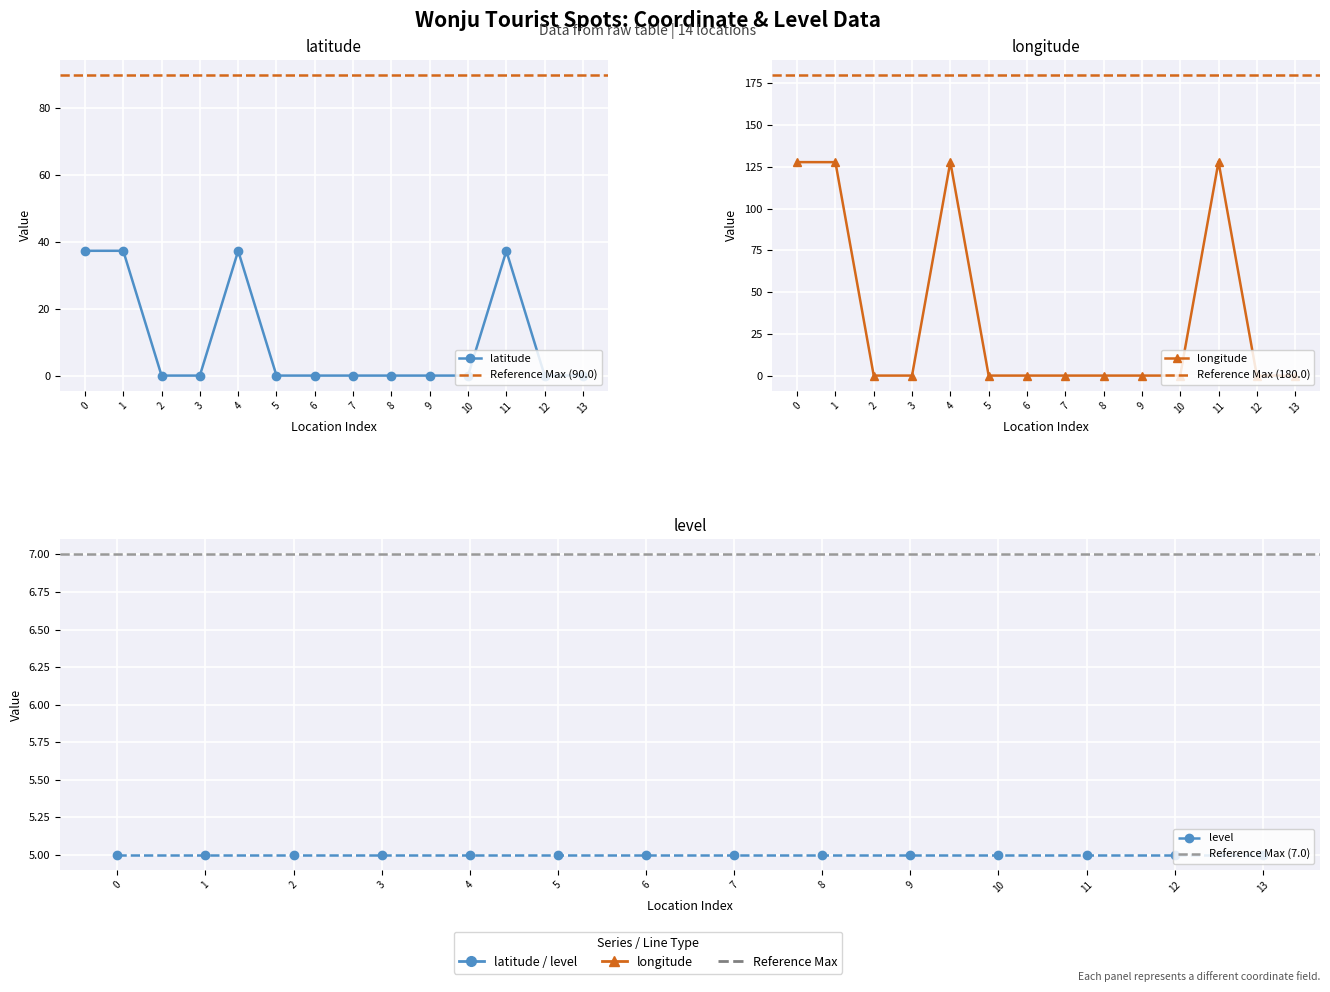

Which series has the widest spread of values?

longitude